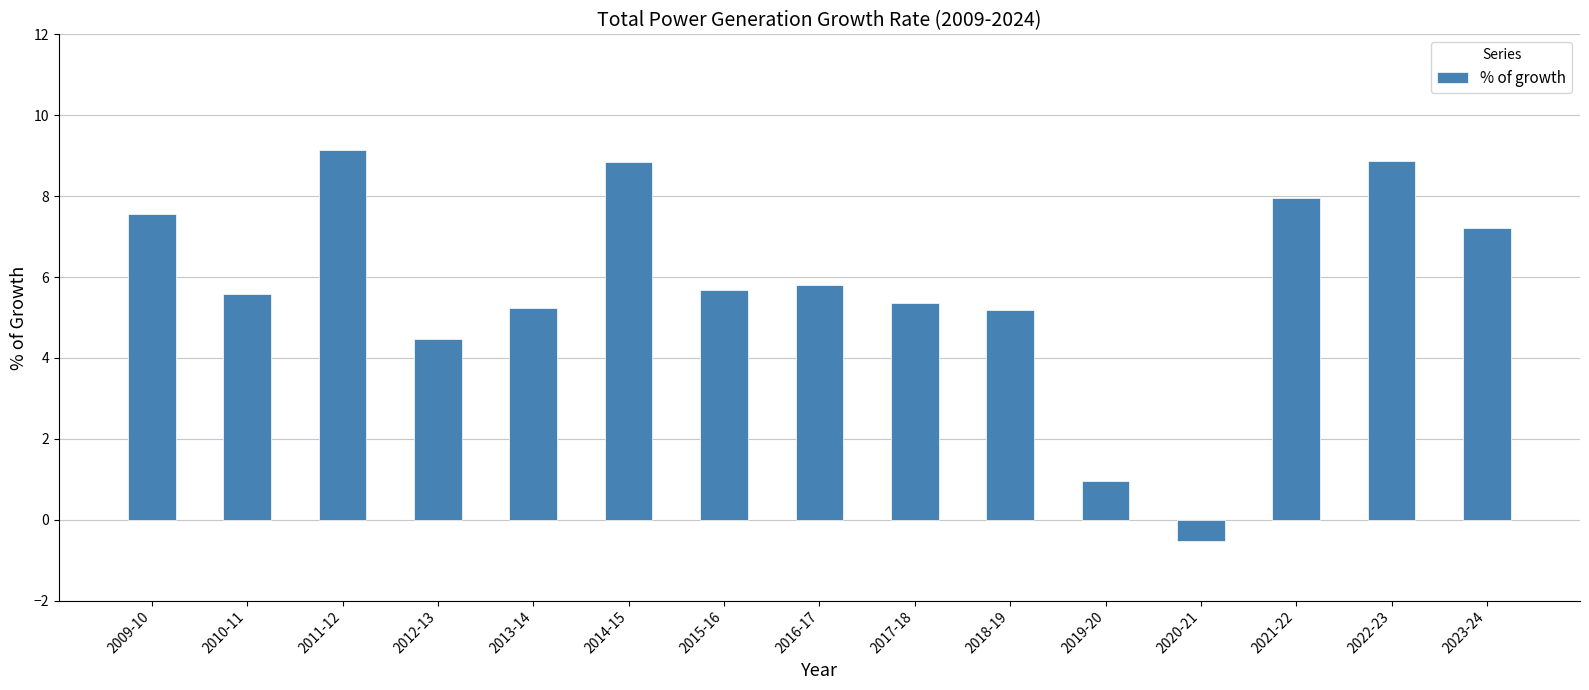

At which label does the data first exceed 5?

2009-10